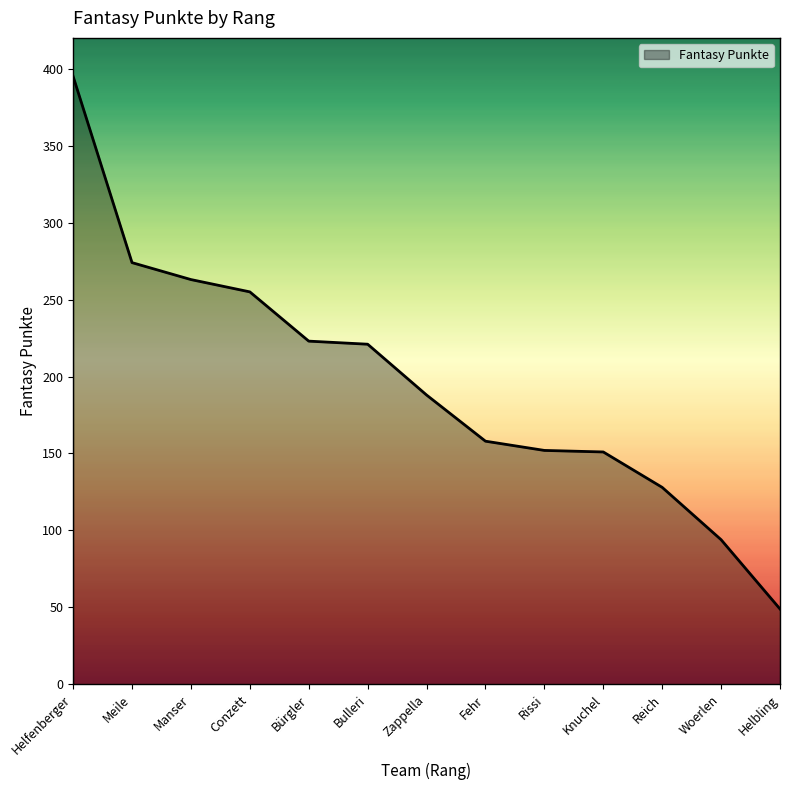

What is the change in value from Conzett to Woerlen?

-161